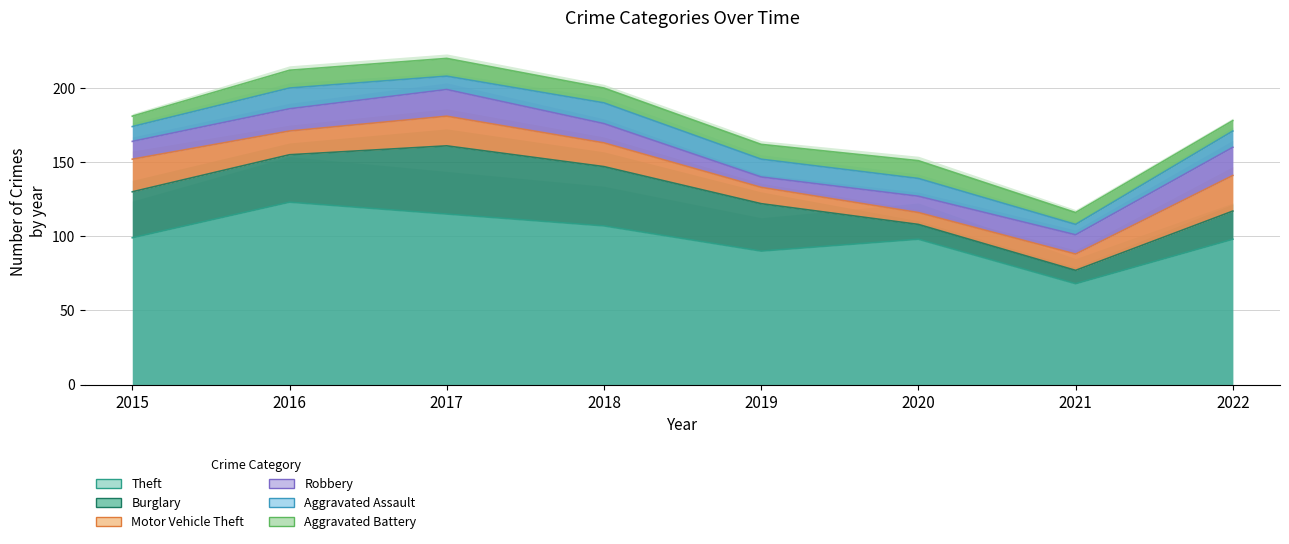

Does the chart display data point markers on the line(s)?

No